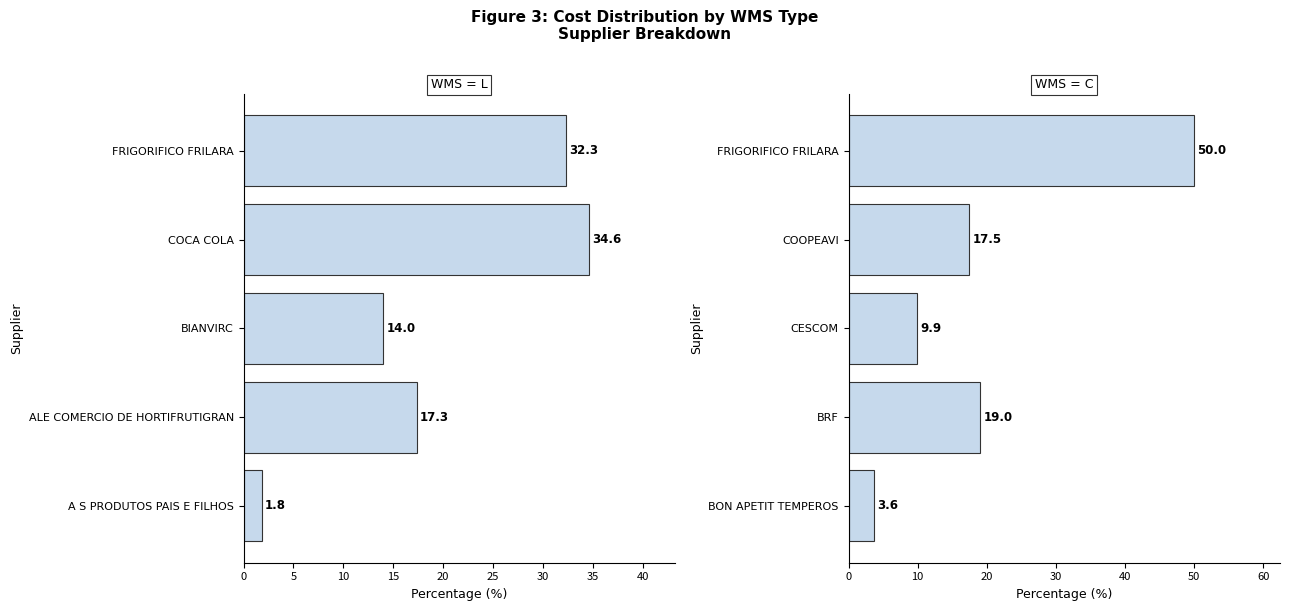

Which has a higher value, COCA COLA or A S PRODUTOS PAIS E FILHOS?

COCA COLA